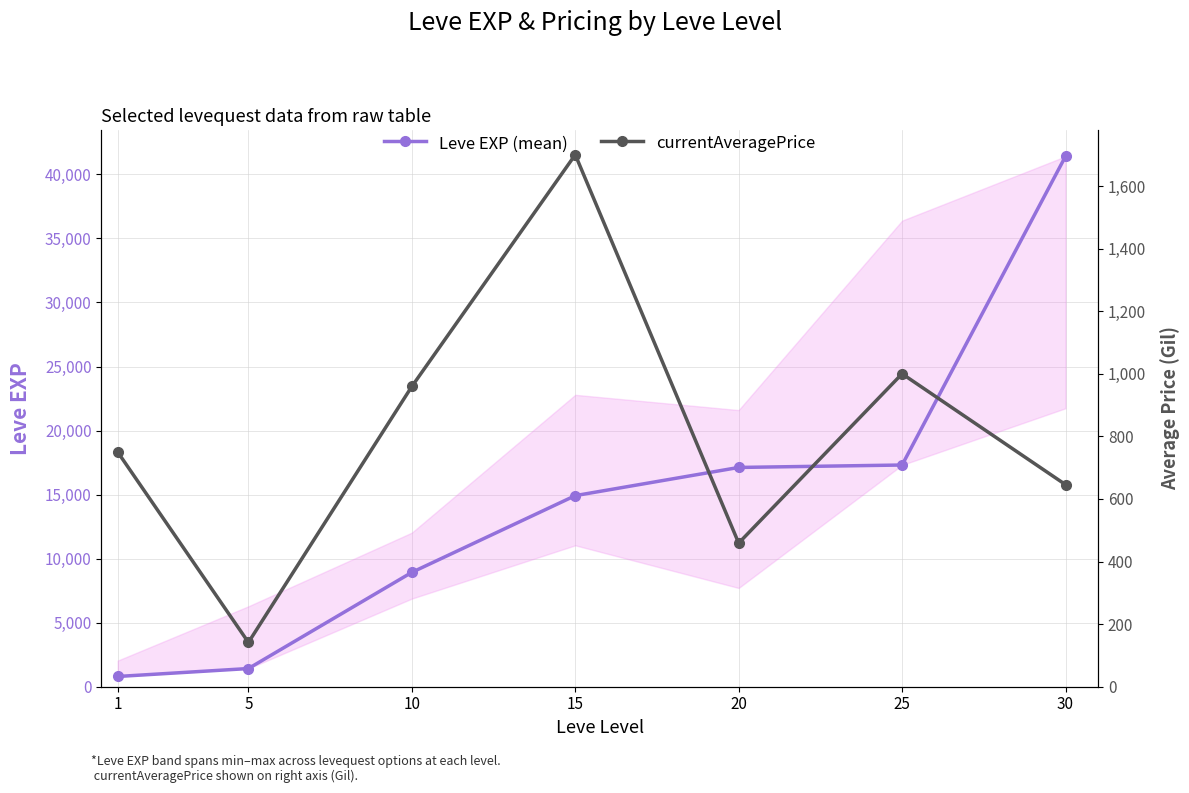

Is it true that Leve EXP (mean) equals 8318.3 at 20?

False